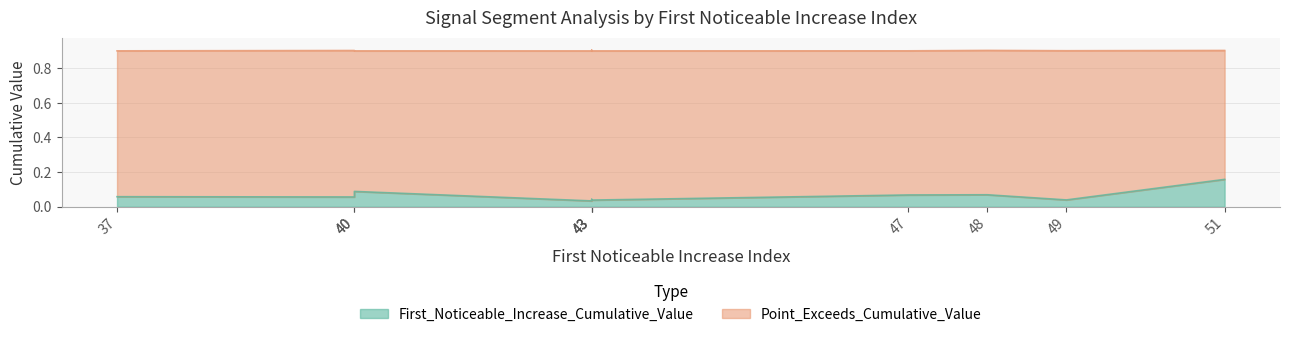

What is the value of the First_Noticeable_Increase_Cumulative_Value point at the 3rd from the left?

0.1